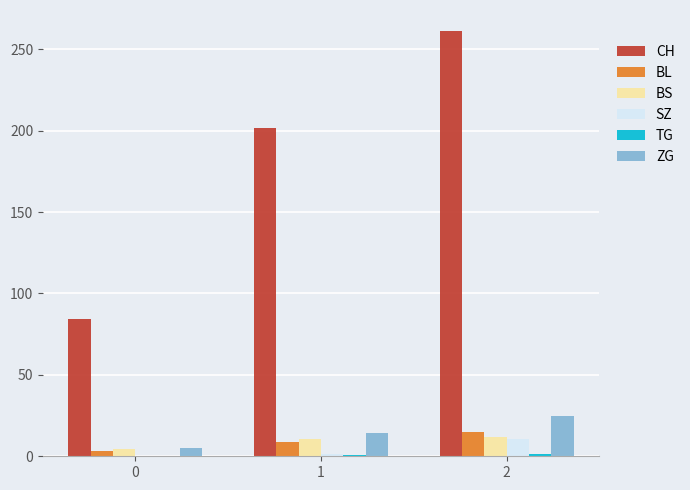

Which series has the largest total across all categories?

CH